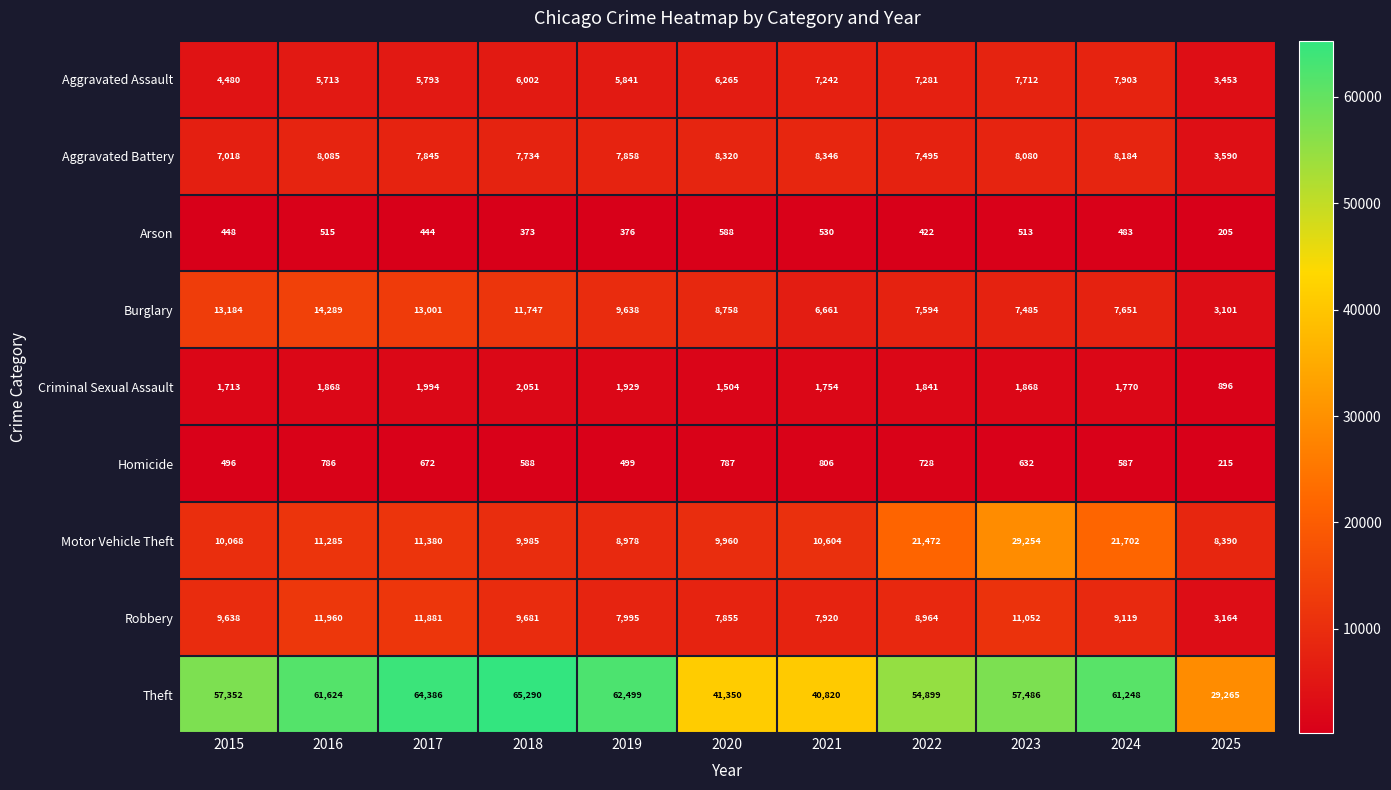

List the series in order of their peak value, highest first.

Theft, Motor Vehicle Theft, Burglary, Robbery, Aggravated Battery, Aggravated Assault, Criminal Sexual Assault, Homicide, Arson